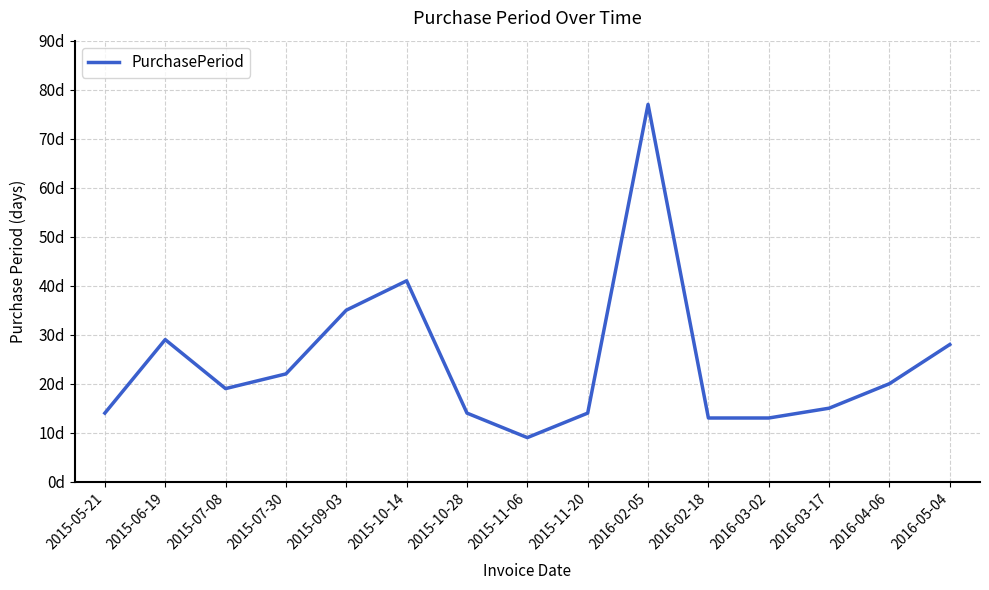

What is the label of the 3rd point from the right?

2016-03-17